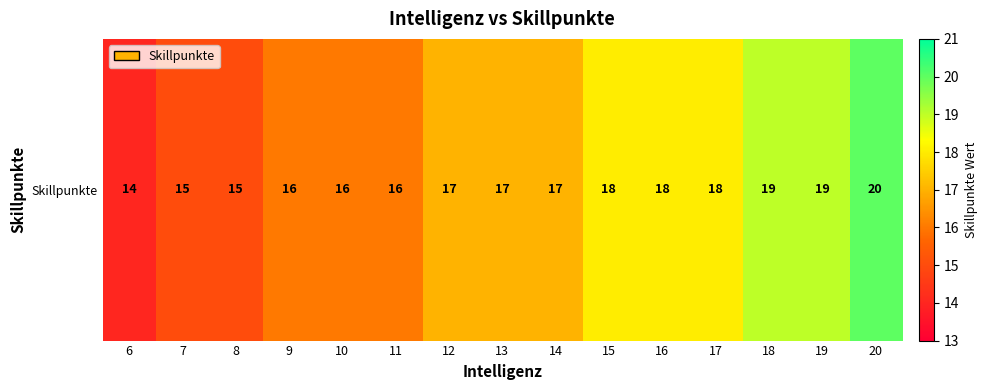

At which label does the data first exceed 17?

15